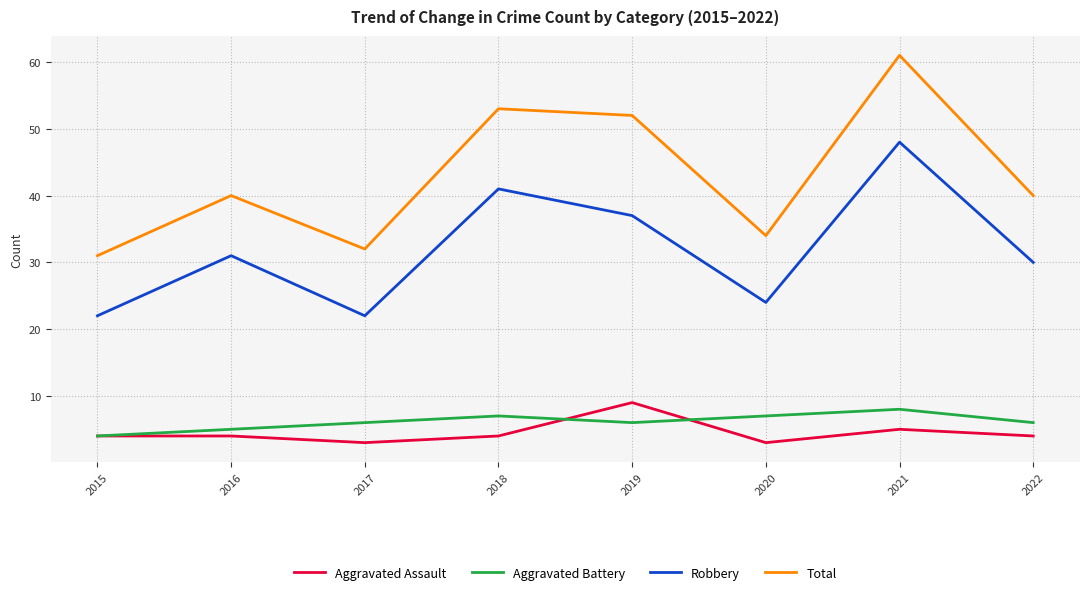

What is the value of the Aggravated Battery point at the 4th from the left?

7